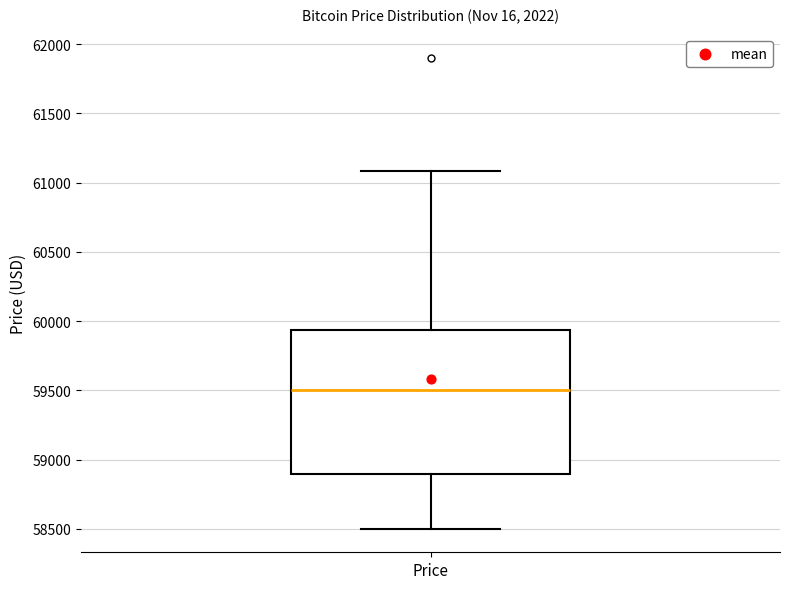

Read this box plot against the y-axis: the position of the median line, the range covered by the box, and the ends of both whiskers. The values are not printed on the chart, so give them approximately, as read against the axis.

median 59500, box 58900 to 59950, whiskers 58500 to 61100